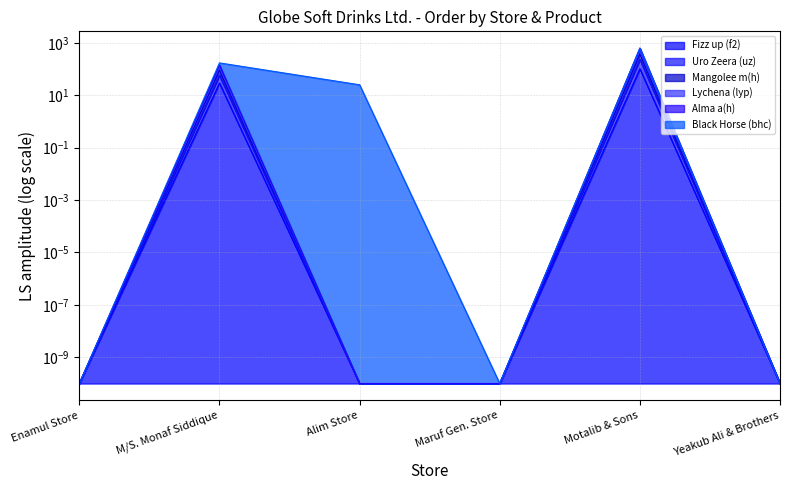

Which series has the largest total across all categories?

Uro Zeera (uz)